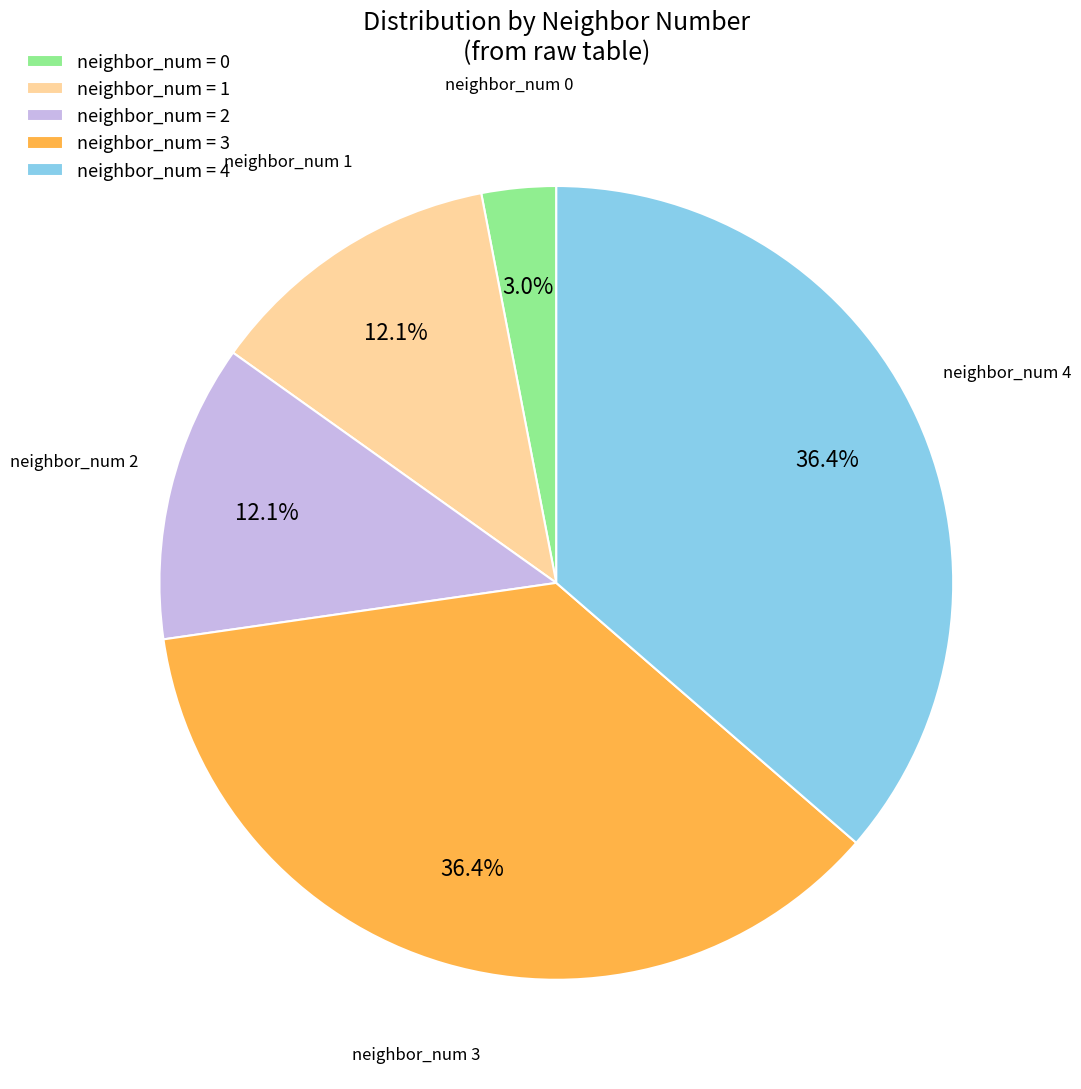

How much of the chart is everything except neighbor_num = 0?

97.0%